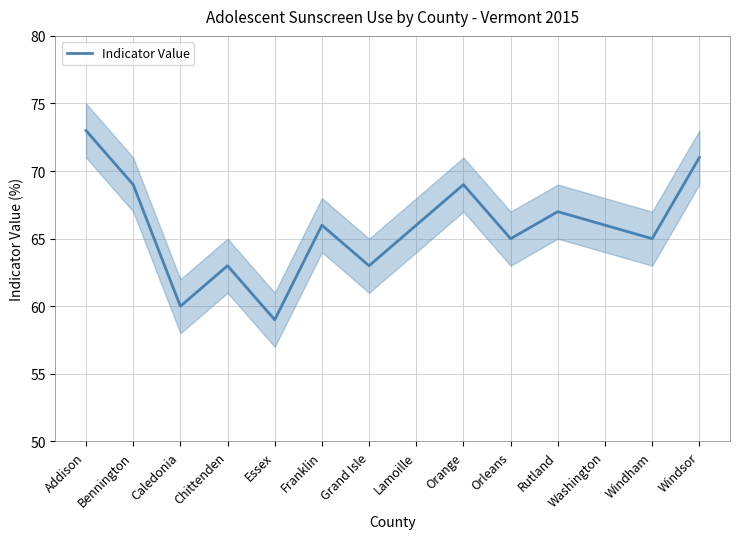

Reading left to right, extract all data points from this chart.

Addison=73	Bennington=69	Caledonia=60	Chittenden=63	Essex=59	Franklin=66	Grand Isle=63	Lamoille=66	Orange=69	Orleans=65	Rutland=67	Washington=66	Windham=65	Windsor=71